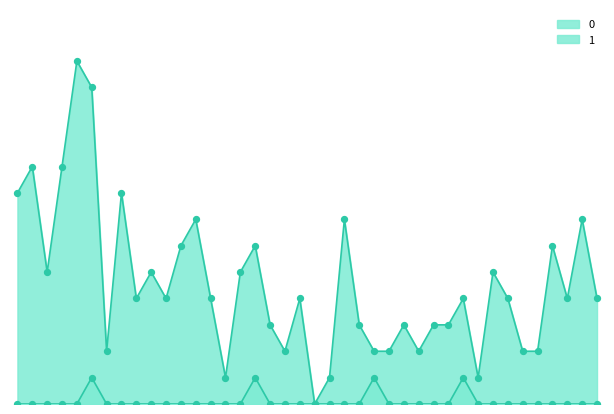

At how many categories does at least one series exceed 2?

29